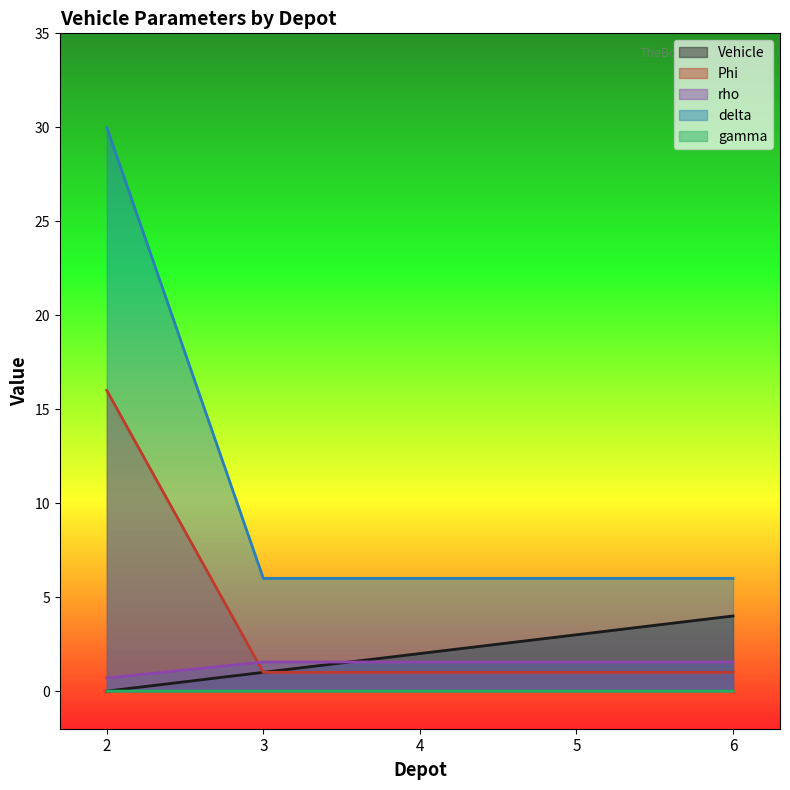

True or false: Vehicle and gamma cross at least once.

False